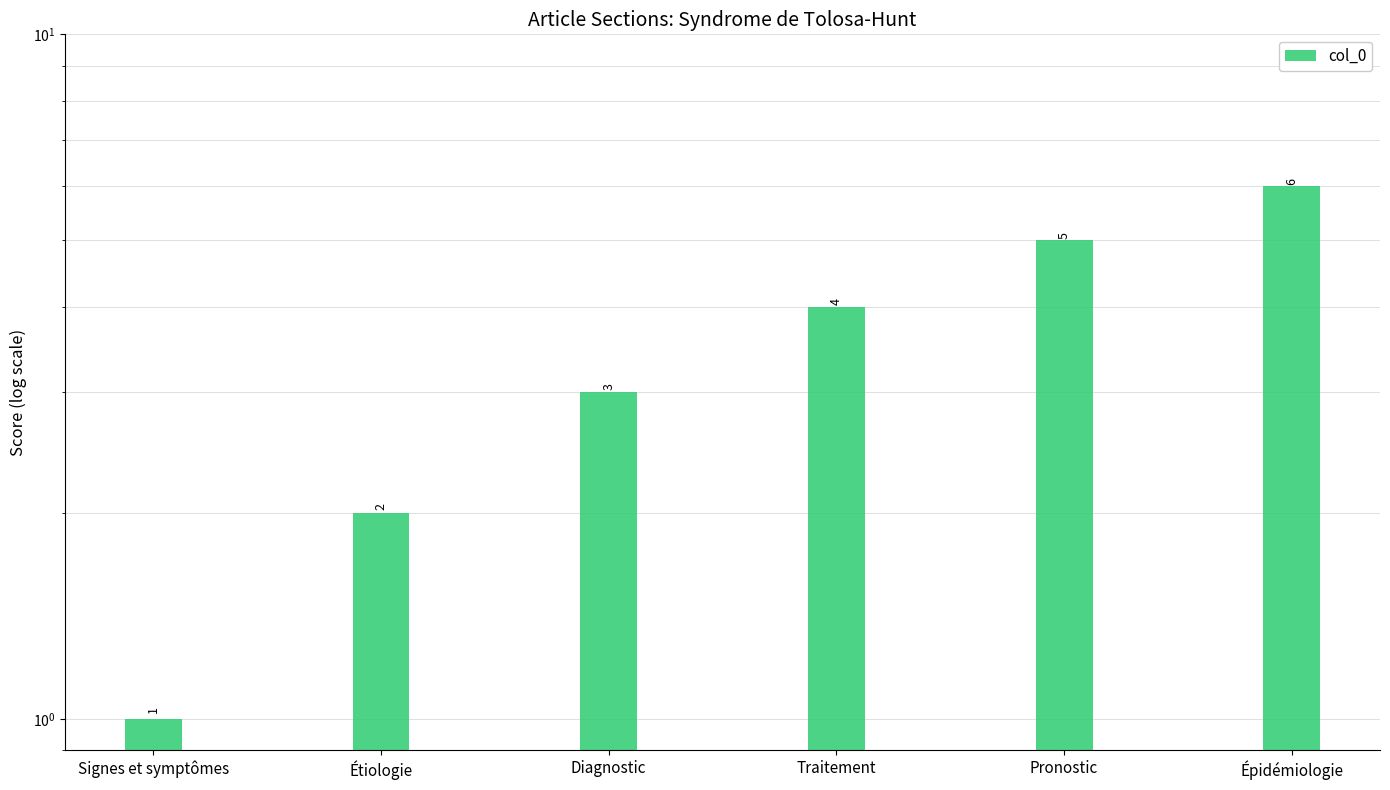

What is the change in value from Diagnostic to Traitement?

+1